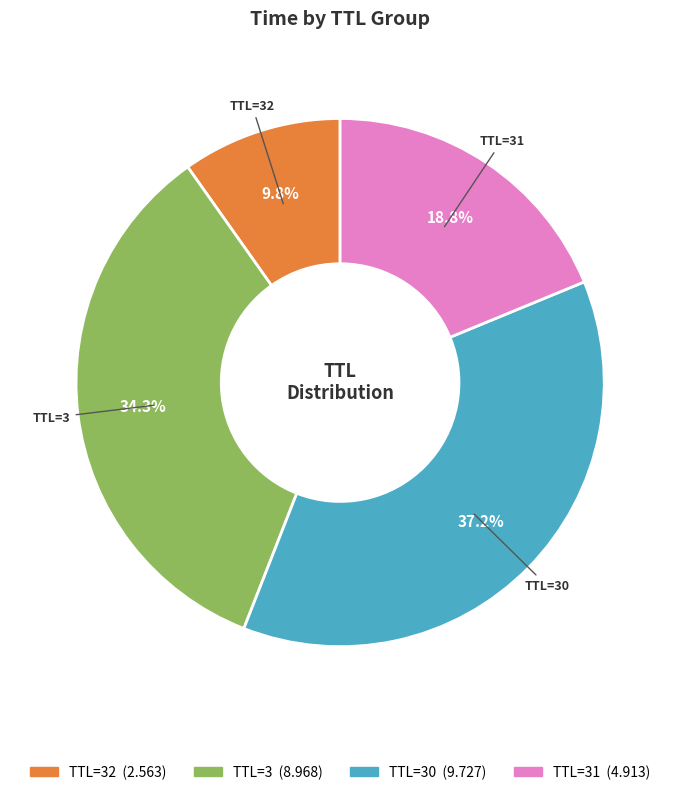

Is there any slice that represents more than half of the pie?

No